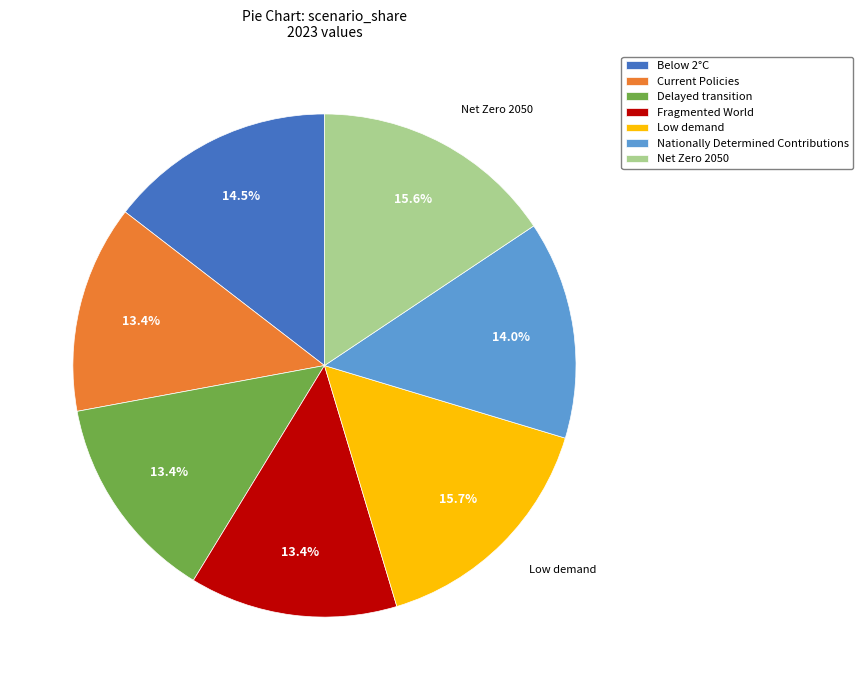

Combined, do Fragmented World and Low demand account for over 50%?

No